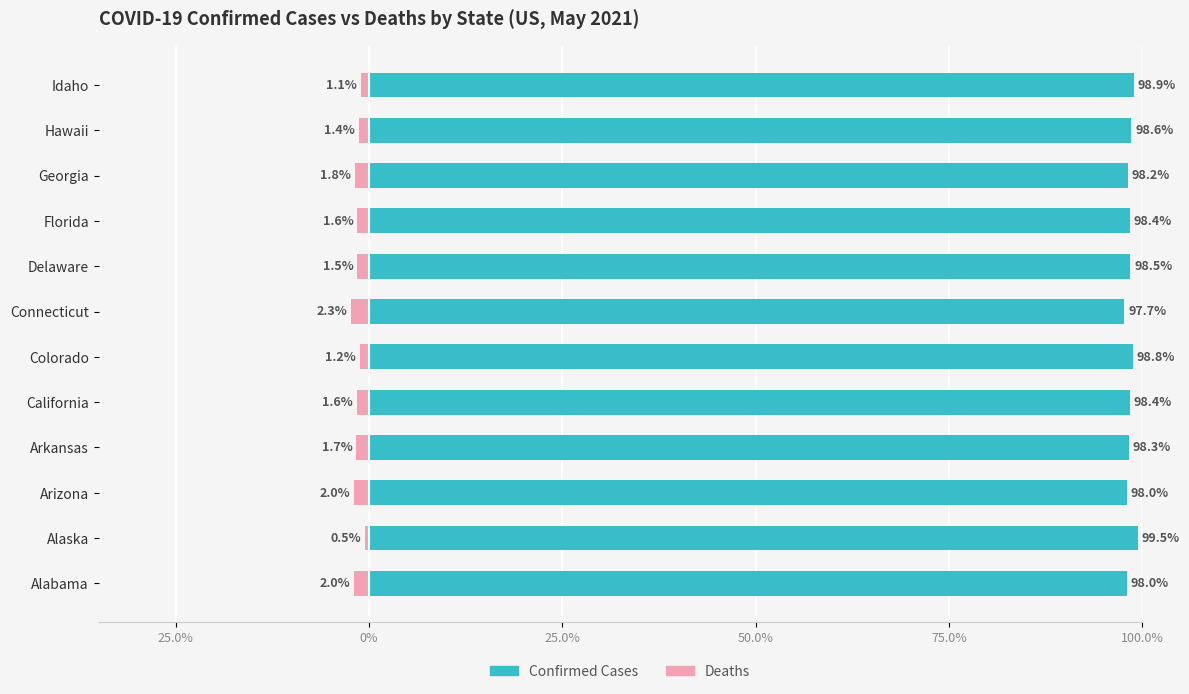

Which series changed the most between Alaska and Delaware?

Deaths